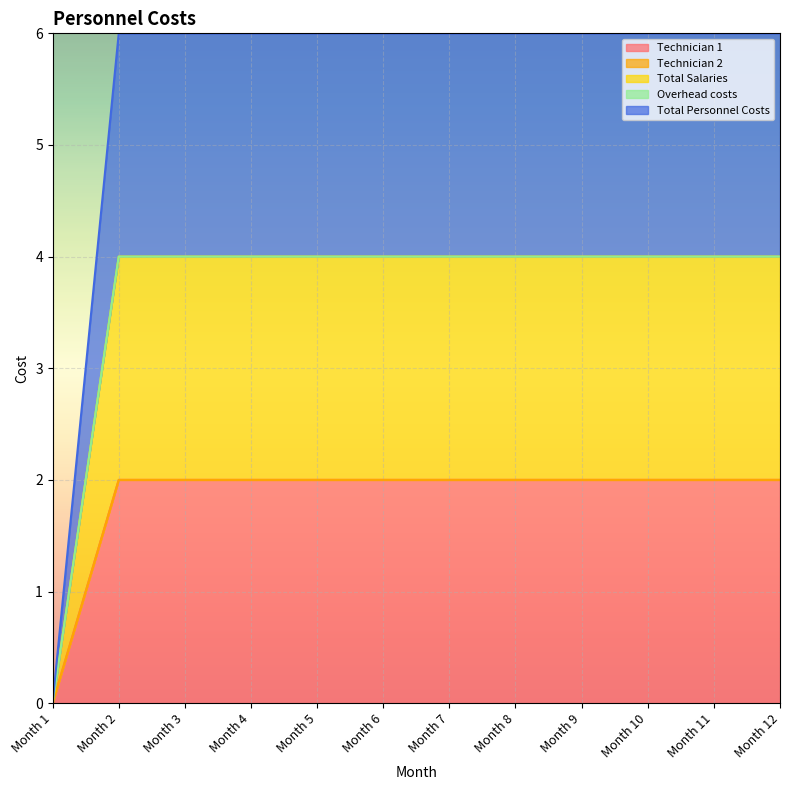

Which has a higher value, Month 10 or Month 9?

Month 10